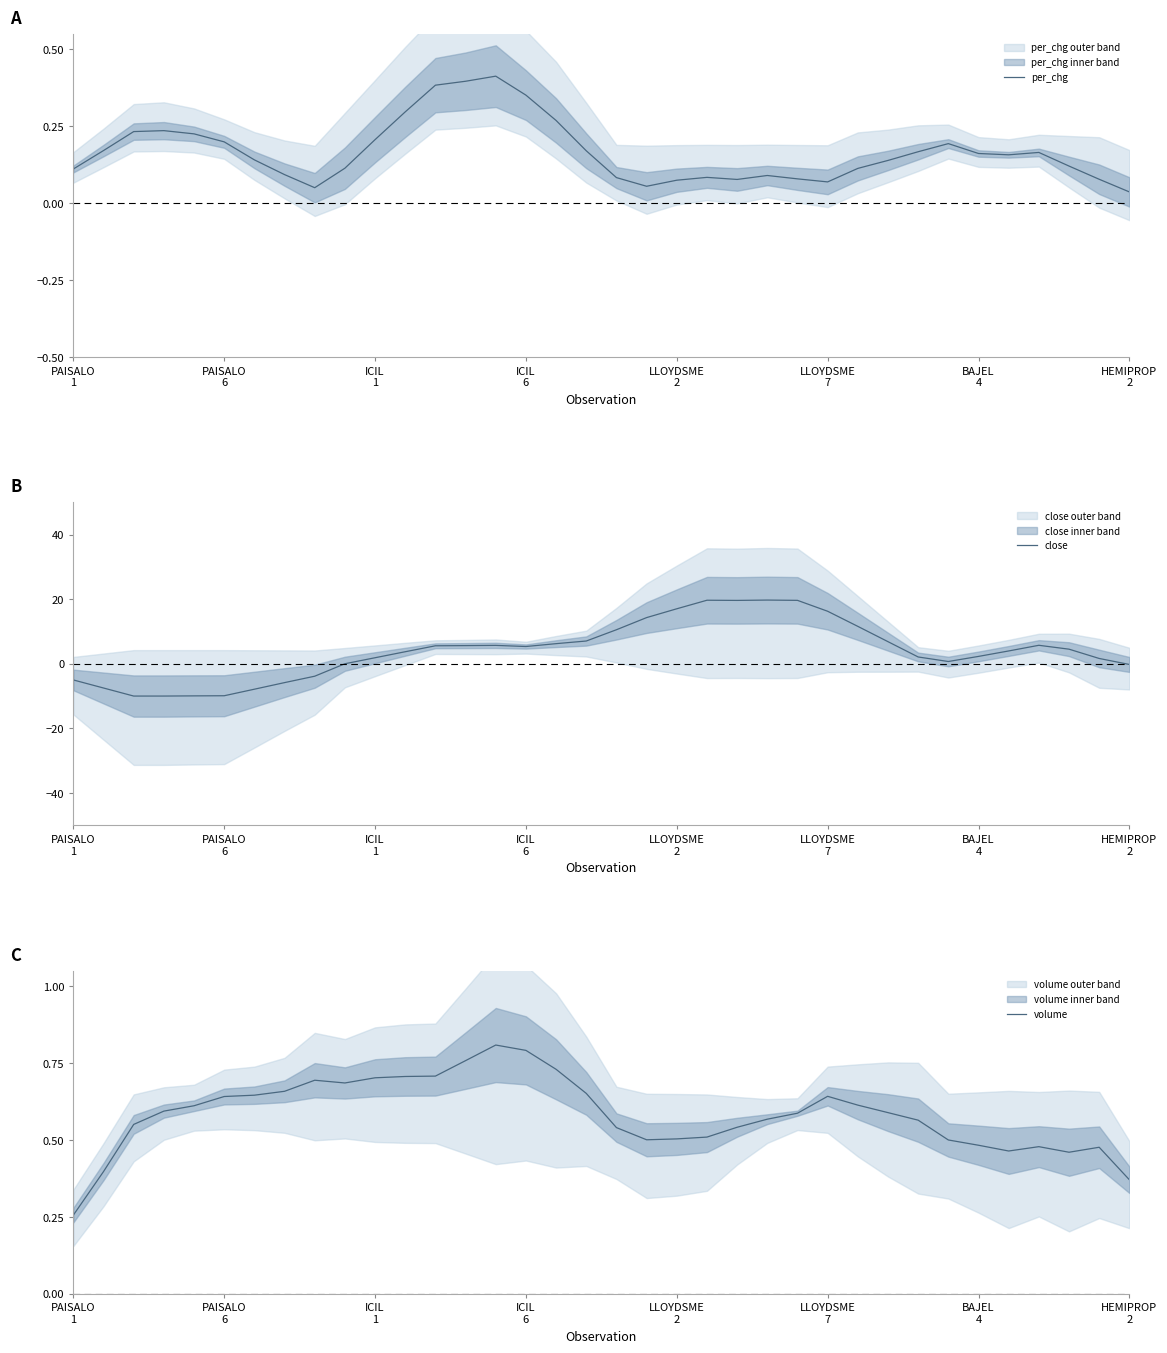

How many intersections are there between per_chg and close?

2